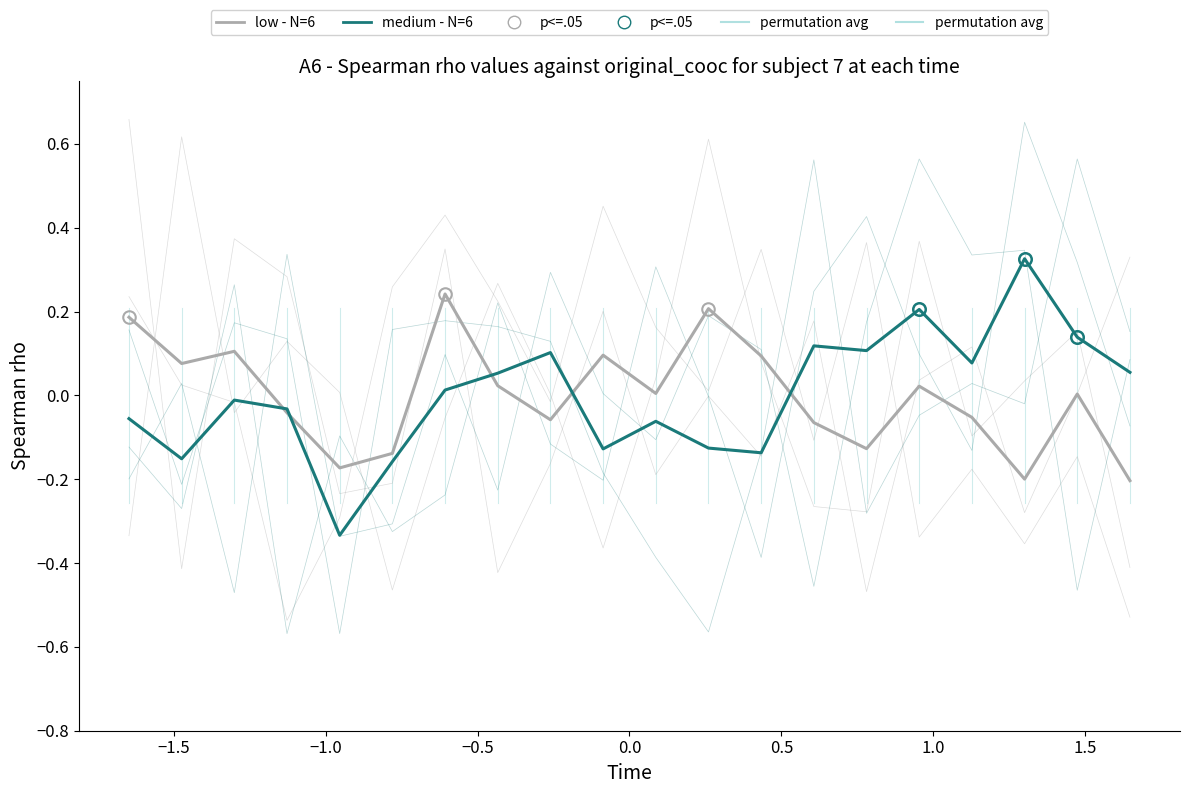

Reading left to right, list all the values displayed in this chart.

low - N=6: 0.2	0.1	0.1	-0.0	-0.2	-0.1	0.2	0.0	-0.1	0.1	0.0	0.2	0.1	-0.1	-0.1	0.0	-0.1	-0.2	0.0	-0.2
medium - N=6: -0.1	-0.2	-0.0	-0.0	-0.3	-0.2	0.0	0.1	0.1	-0.1	-0.1	-0.1	-0.1	0.1	0.1	0.2	0.1	0.3	0.1	0.1